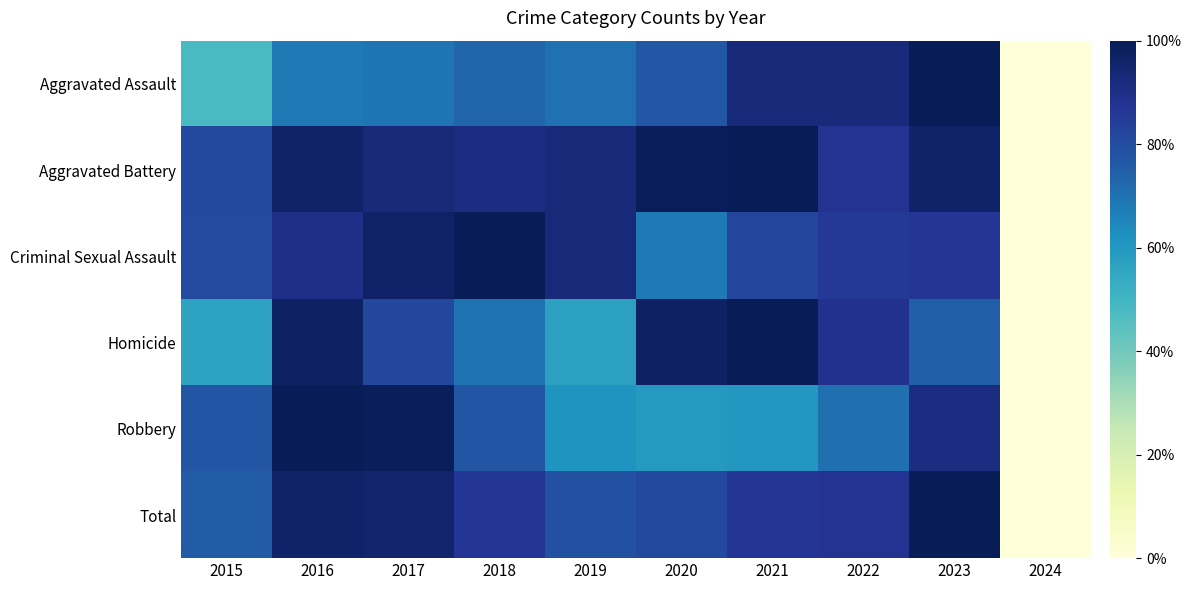

Reading left to right, list all the values displayed in this chart.

Aggravated Assault: 2015=0.5	2016=0.7	2017=0.7	2018=0.7	2019=0.7	2020=0.8	2021=0.9	2022=0.9	2023=1.0	2024=0.0
Aggravated Battery: 2015=0.8	2016=1.0	2017=0.9	2018=0.9	2019=0.9	2020=1.0	2021=1.0	2022=0.9	2023=1.0	2024=0.0
Criminal Sexual Assault: 2015=0.8	2016=0.9	2017=1.0	2018=1.0	2019=0.9	2020=0.7	2021=0.8	2022=0.9	2023=0.9	2024=0.0
Homicide: 2015=0.6	2016=1.0	2017=0.8	2018=0.7	2019=0.6	2020=1.0	2021=1.0	2022=0.9	2023=0.7	2024=0.0
Robbery: 2015=0.8	2016=1.0	2017=1.0	2018=0.8	2019=0.6	2020=0.6	2021=0.6	2022=0.7	2023=0.9	2024=0.0
Total: 2015=0.8	2016=1.0	2017=1.0	2018=0.9	2019=0.8	2020=0.8	2021=0.9	2022=0.9	2023=1.0	2024=0.0